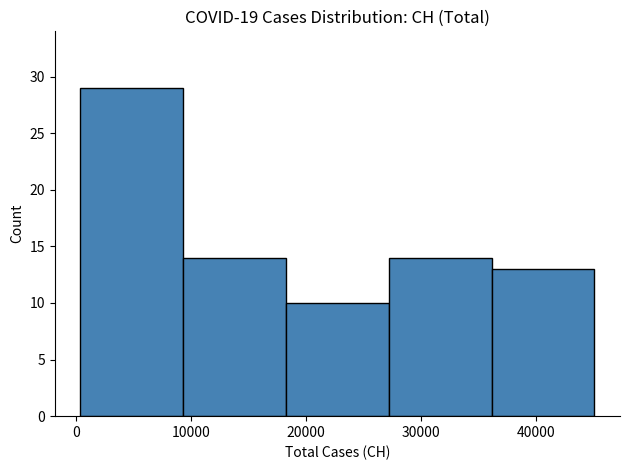

Over which range of the x-axis is the bar tallest?

0 to 9000